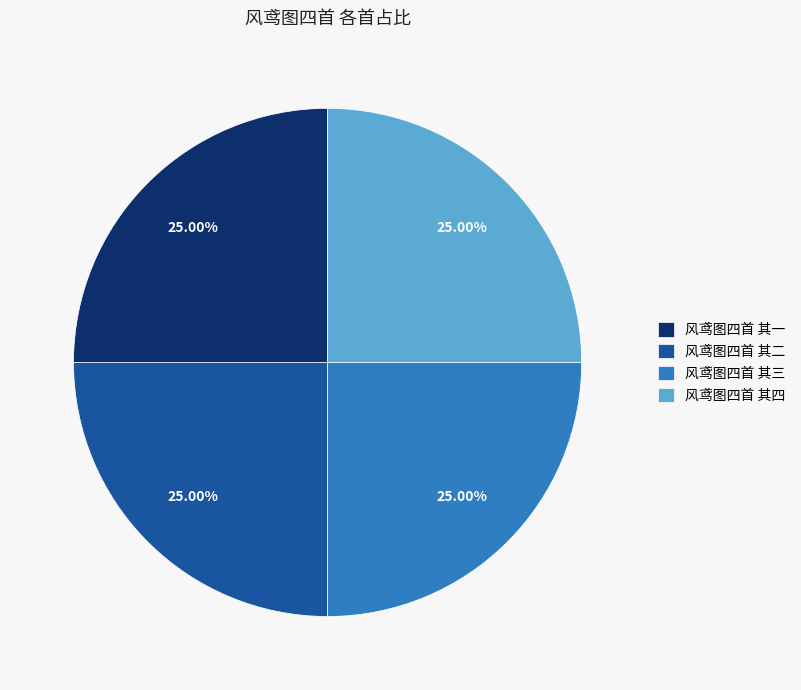

To the nearest percent, what portion does 风鸢图四首 其一 represent?

25%